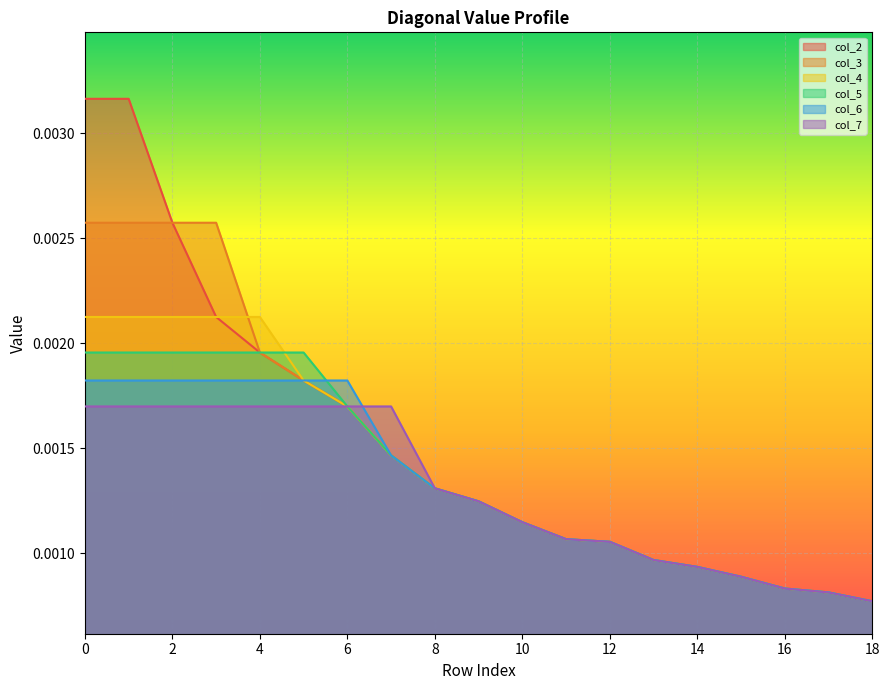

At how many categories does at least one series exceed 0?

19